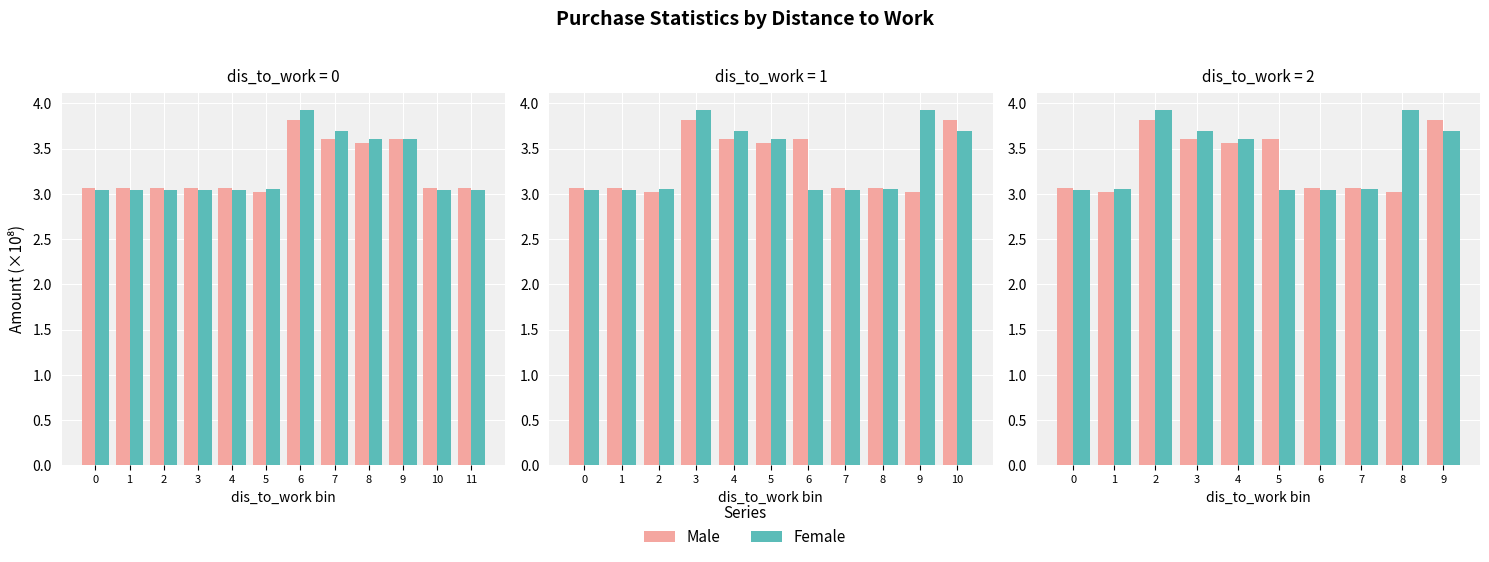

How many bars are there in each group?

2